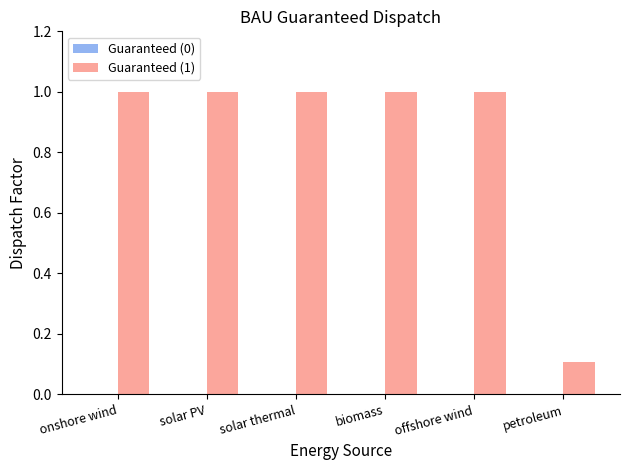

At which label is the value closest to 0?

petroleum